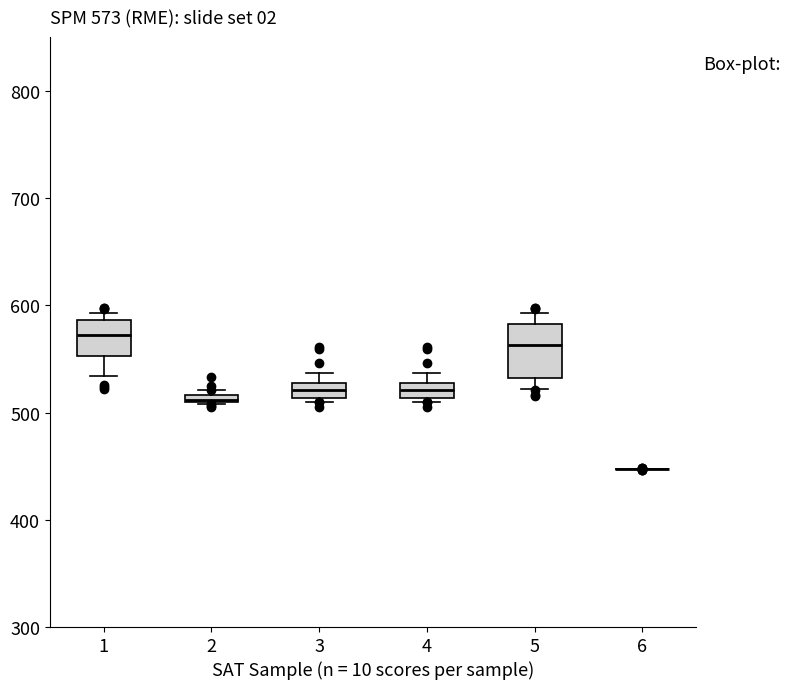

Which box is the tallest, from its lower edge to its upper edge?

5